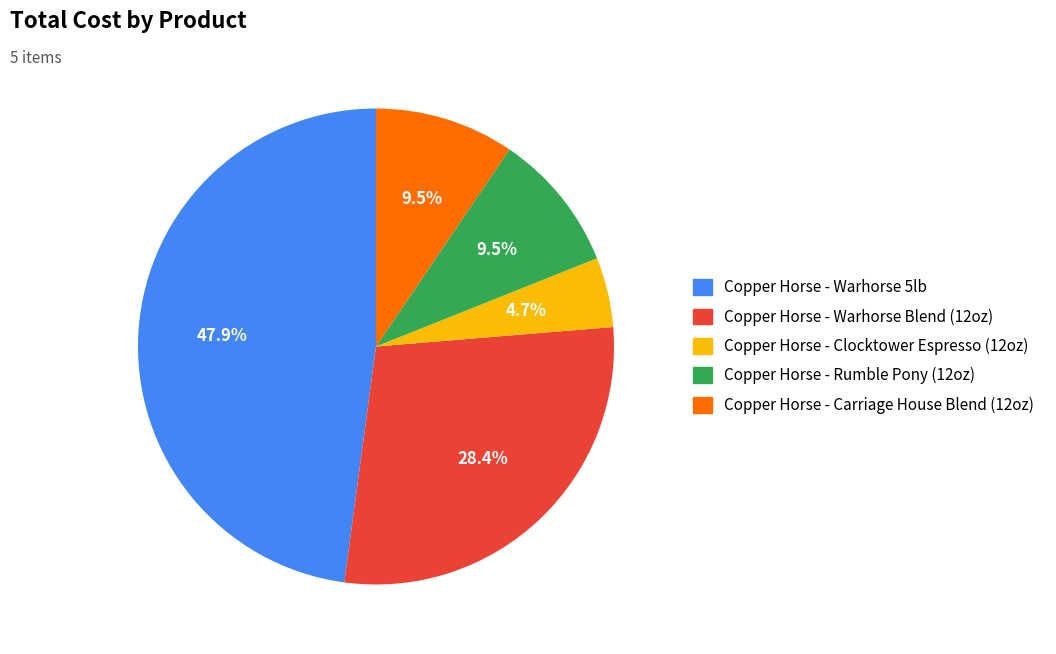

What percentage do Copper Horse - Warhorse Blend (12oz) and Copper Horse - Carriage House Blend (12oz) together represent?

37.9%